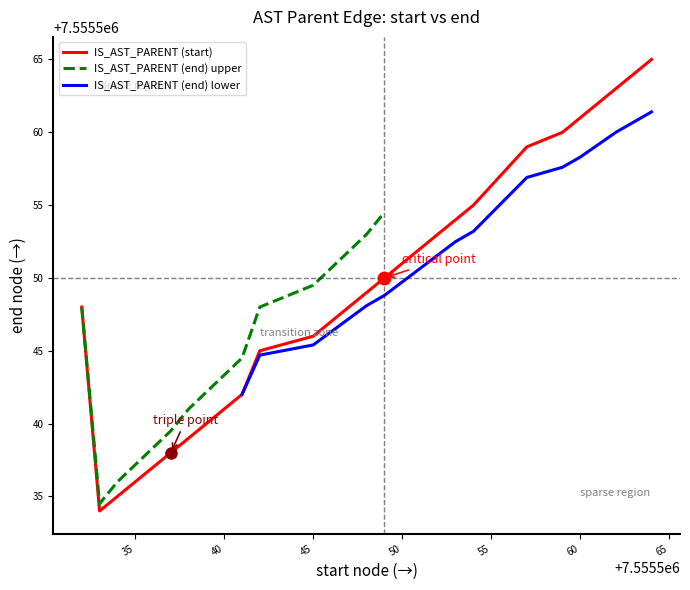

True or false: the data shows 10838731 at 7555549.

False